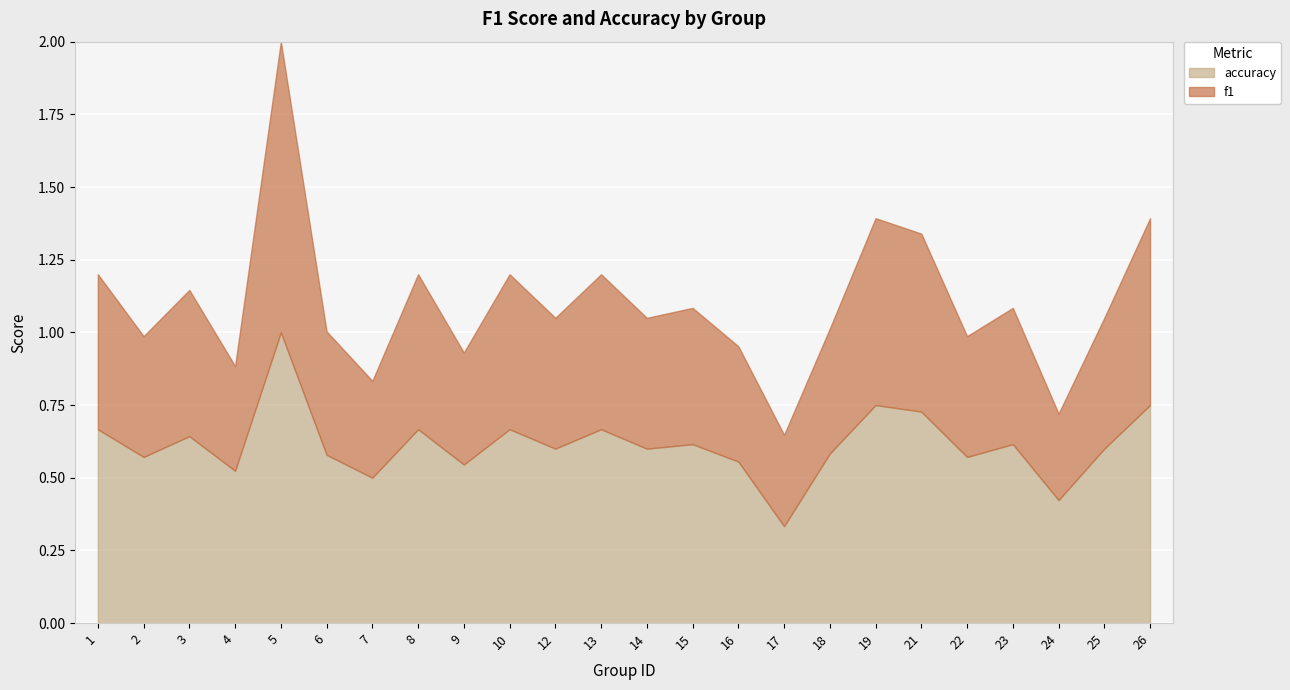

At how many categories does at least one series exceed 0?

24